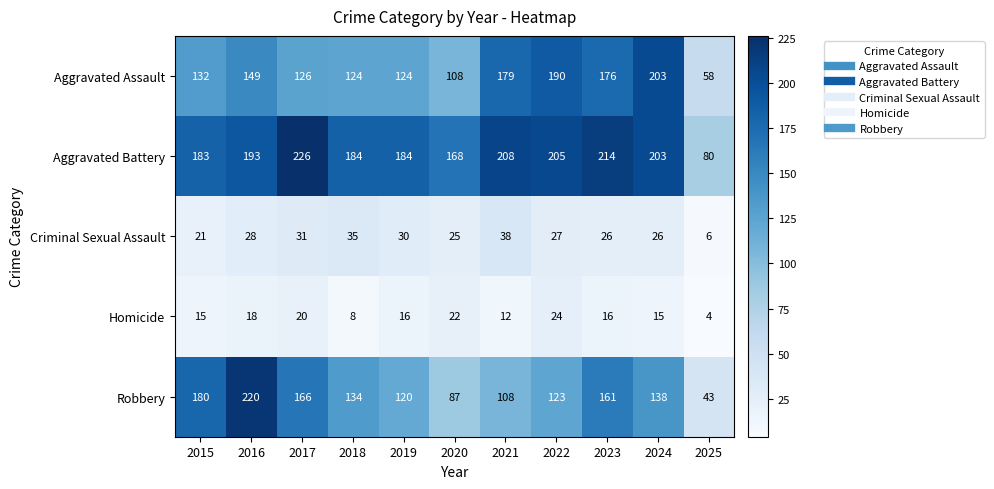

The Criminal Sexual Assault series shows 43 at 2016. True or false?

False